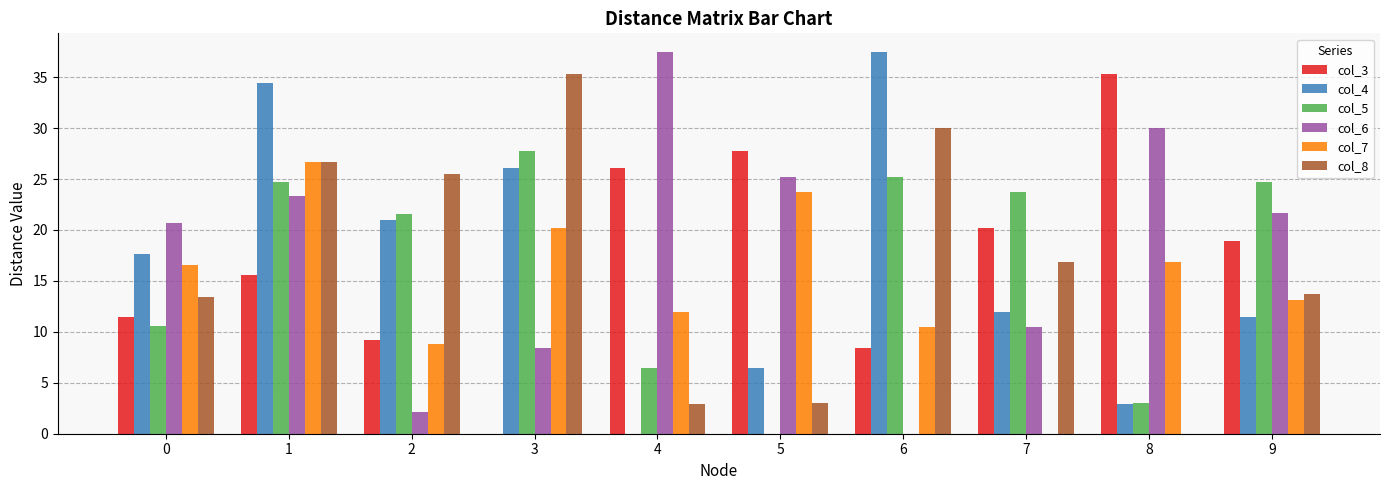

True or false: col_7 has a value of 13.6 at 7.

False